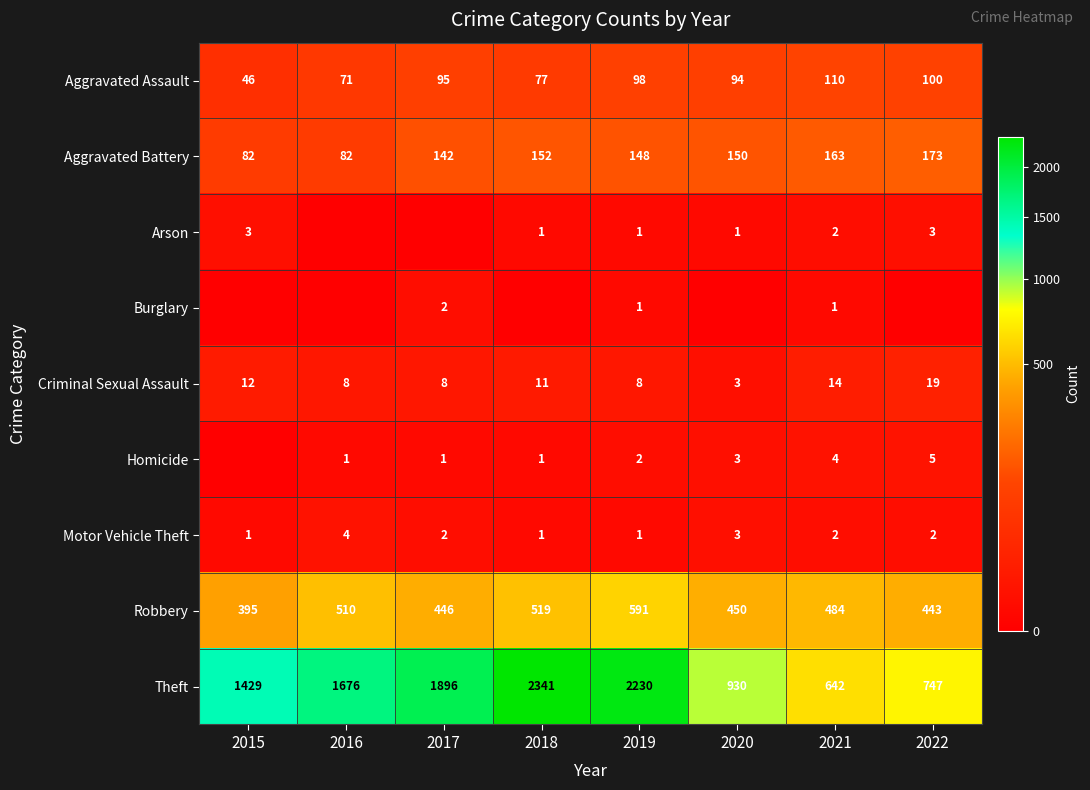

Which has a higher value, 2015 or 2020?

2020